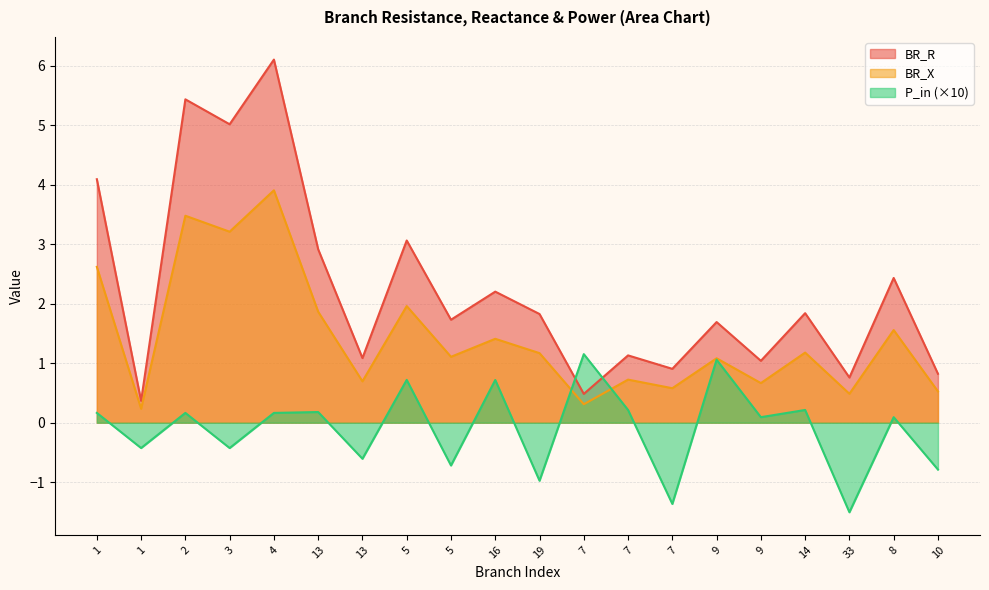

Is it true that BR_X equals 1.1 at 9?

True